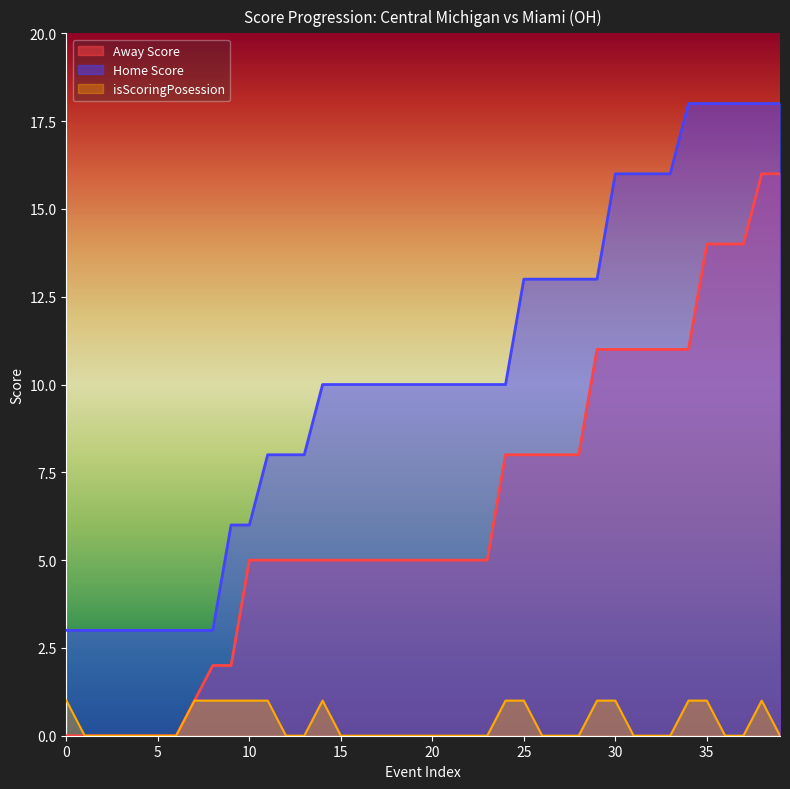

At 1, list the series in order from smallest to largest.

Away Score, isScoringPosession, Home Score